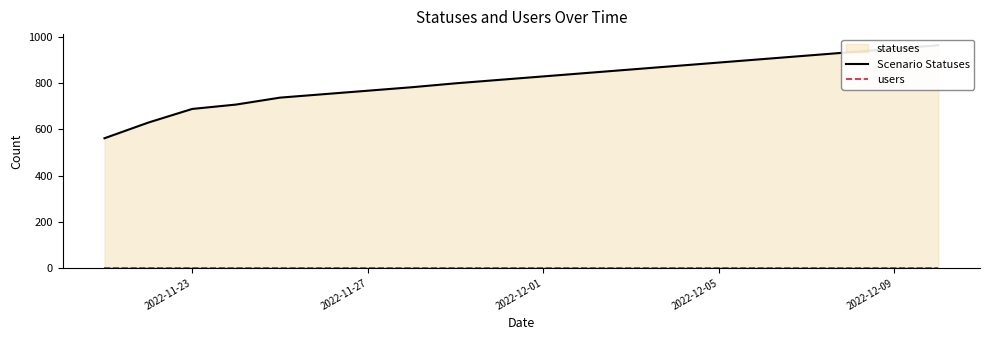

The value of users at 2022-11-27 is 1. True or false?

False